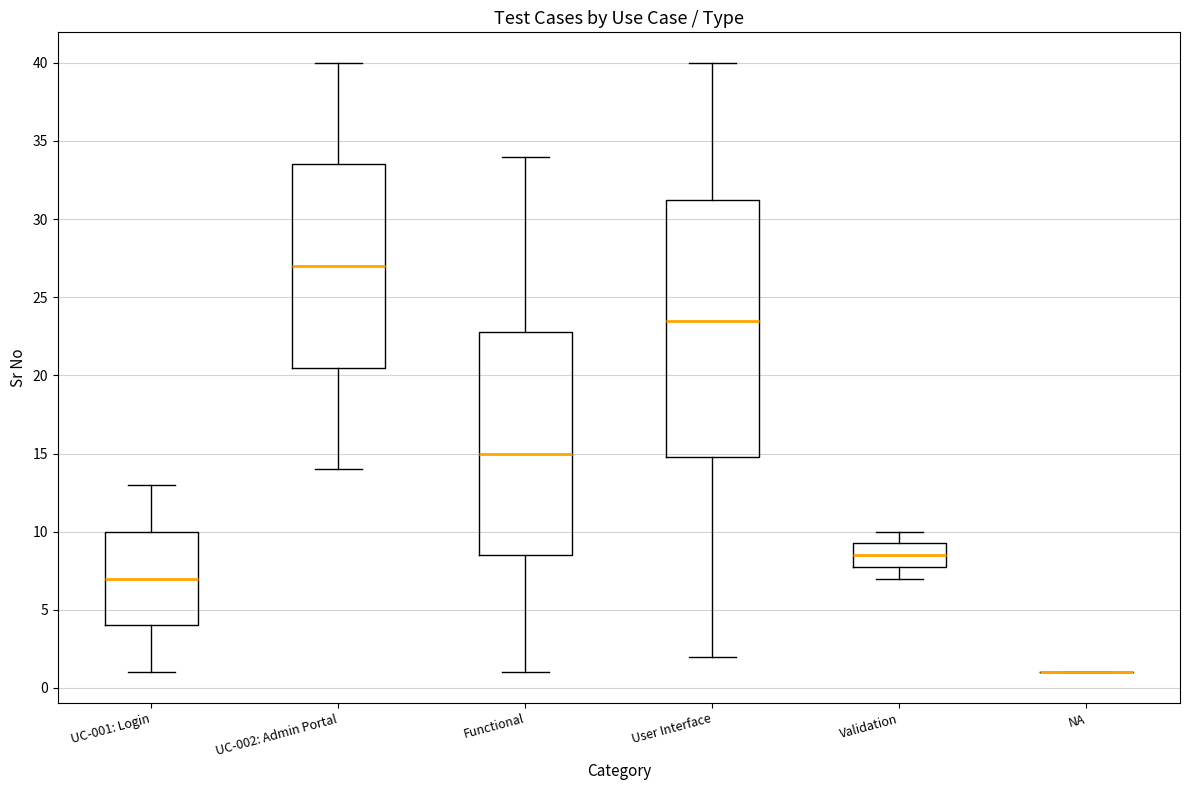

Which box is the tallest, from its lower edge to its upper edge?

User Interface